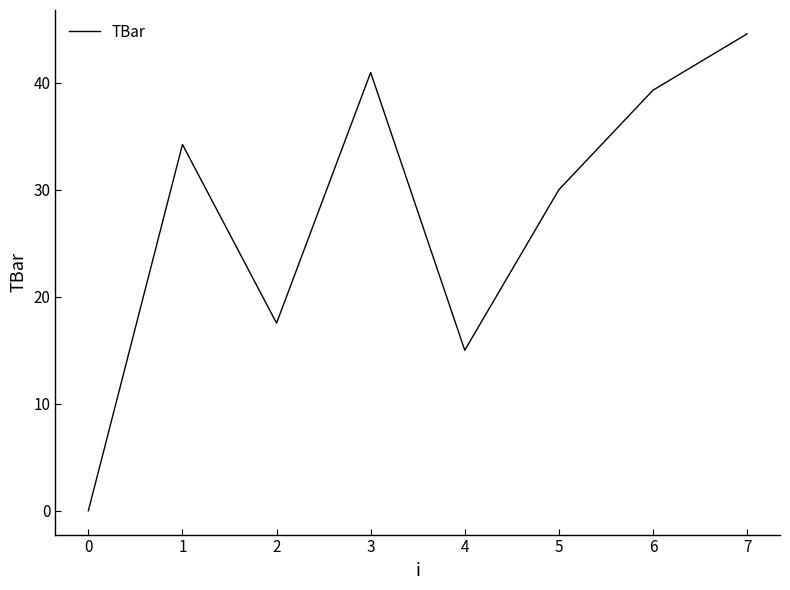

The chart shows a value of 44.6 at 7. True or false?

True